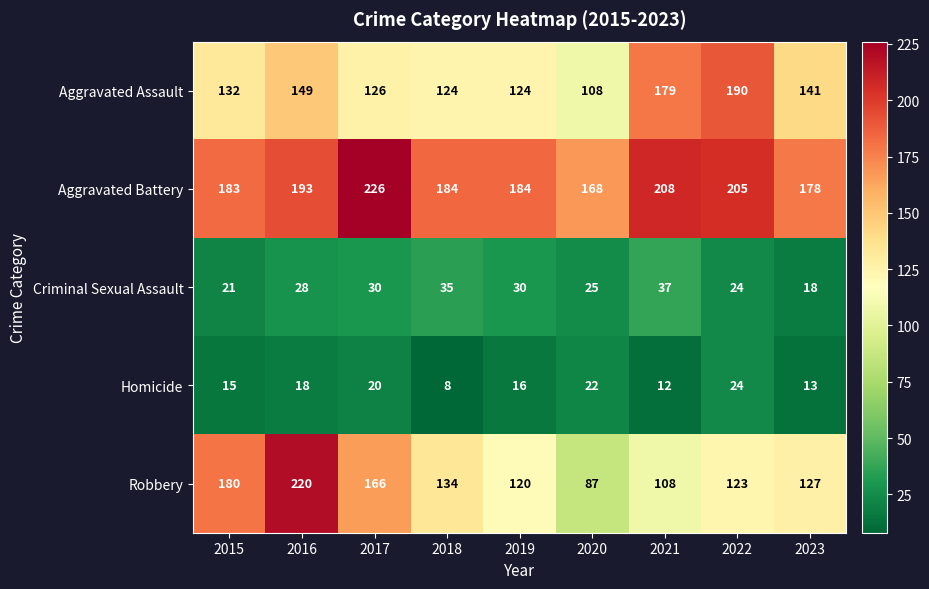

At which label does Homicide reach its peak?

2022